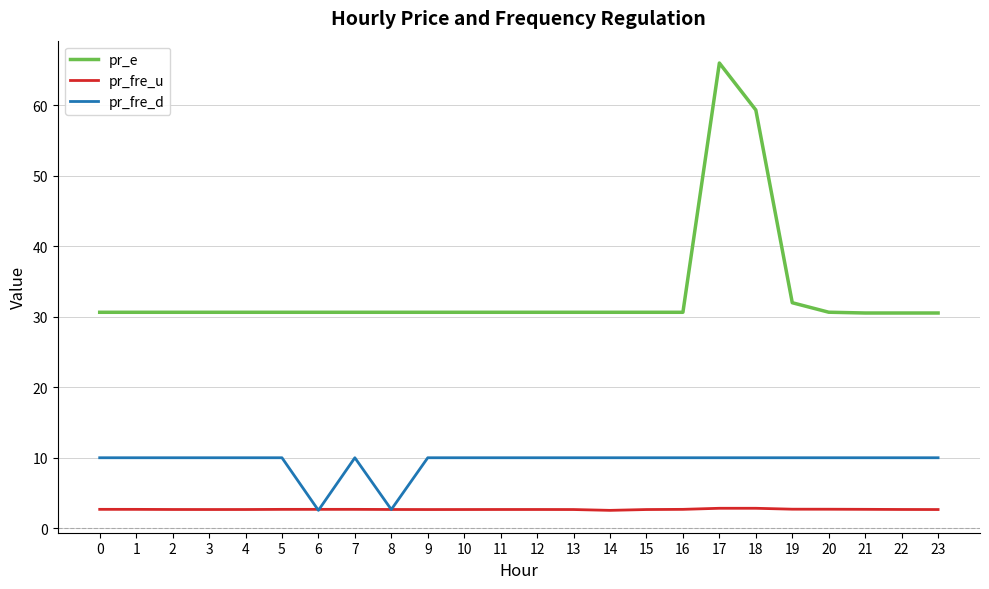

True or false: pr_fre_u and pr_e intersect in this chart.

False